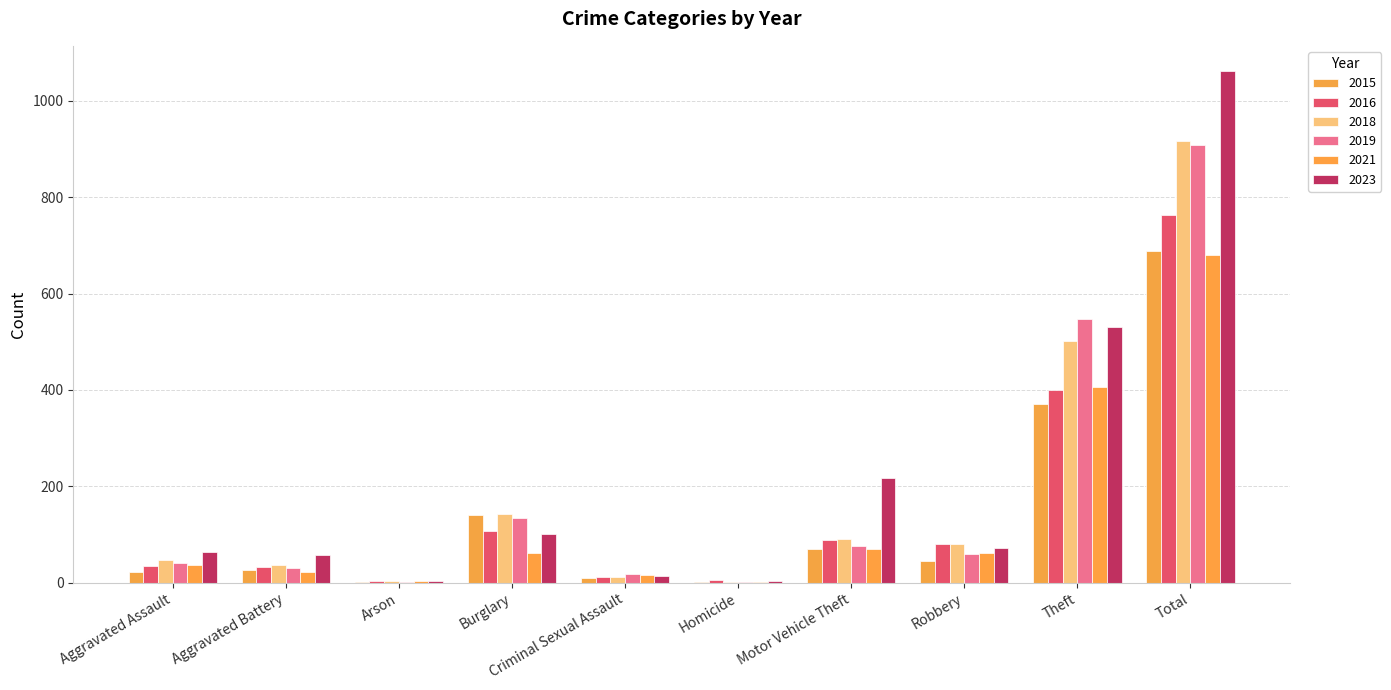

Reading left to right, what are all the values shown in this chart?

2015: Aggravated Assault=22	Aggravated Battery=27	Arson=1	Burglary=141	Criminal Sexual Assault=9	Homicide=2	Motor Vehicle Theft=70	Robbery=46	Theft=371	Total=689
2016: Aggravated Assault=35	Aggravated Battery=33	Arson=3	Burglary=107	Criminal Sexual Assault=12	Homicide=6	Motor Vehicle Theft=88	Robbery=80	Theft=399	Total=763
2018: Aggravated Assault=47	Aggravated Battery=37	Arson=4	Burglary=143	Criminal Sexual Assault=11	Homicide=2	Motor Vehicle Theft=91	Robbery=81	Theft=501	Total=917
2019: Aggravated Assault=41	Aggravated Battery=30	Arson=2	Burglary=134	Criminal Sexual Assault=19	Homicide=1	Motor Vehicle Theft=76	Robbery=59	Theft=547	Total=909
2021: Aggravated Assault=36	Aggravated Battery=22	Arson=4	Burglary=62	Criminal Sexual Assault=16	Homicide=2	Motor Vehicle Theft=70	Robbery=61	Theft=406	Total=679
2023: Aggravated Assault=63	Aggravated Battery=57	Arson=4	Burglary=102	Criminal Sexual Assault=14	Homicide=3	Motor Vehicle Theft=217	Robbery=71	Theft=530	Total=1061